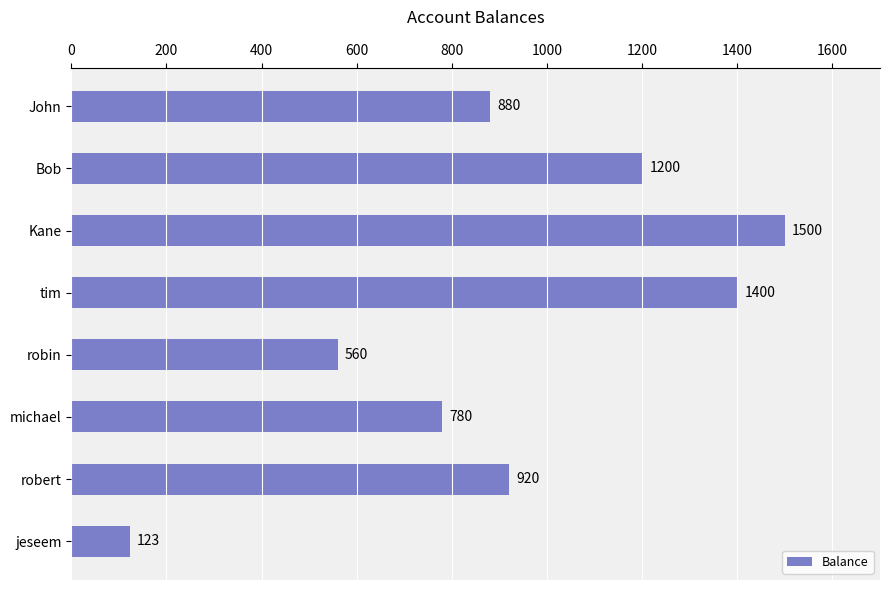

How many data points does each series have?

8